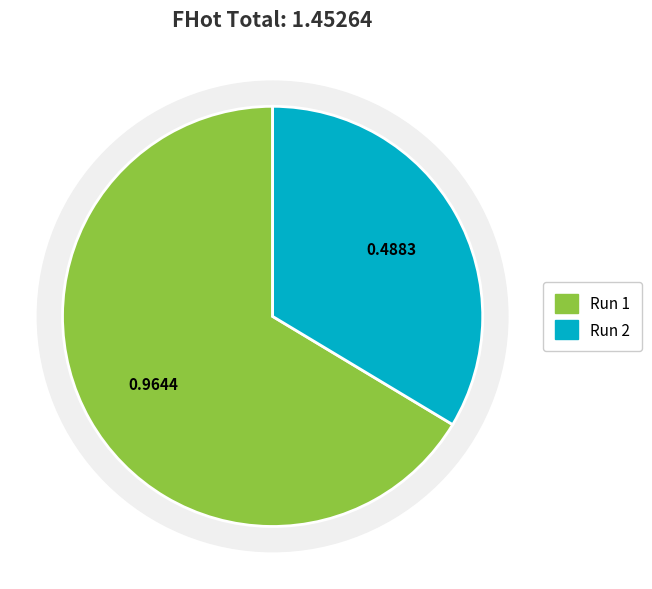

How many slices are in this pie chart?

2